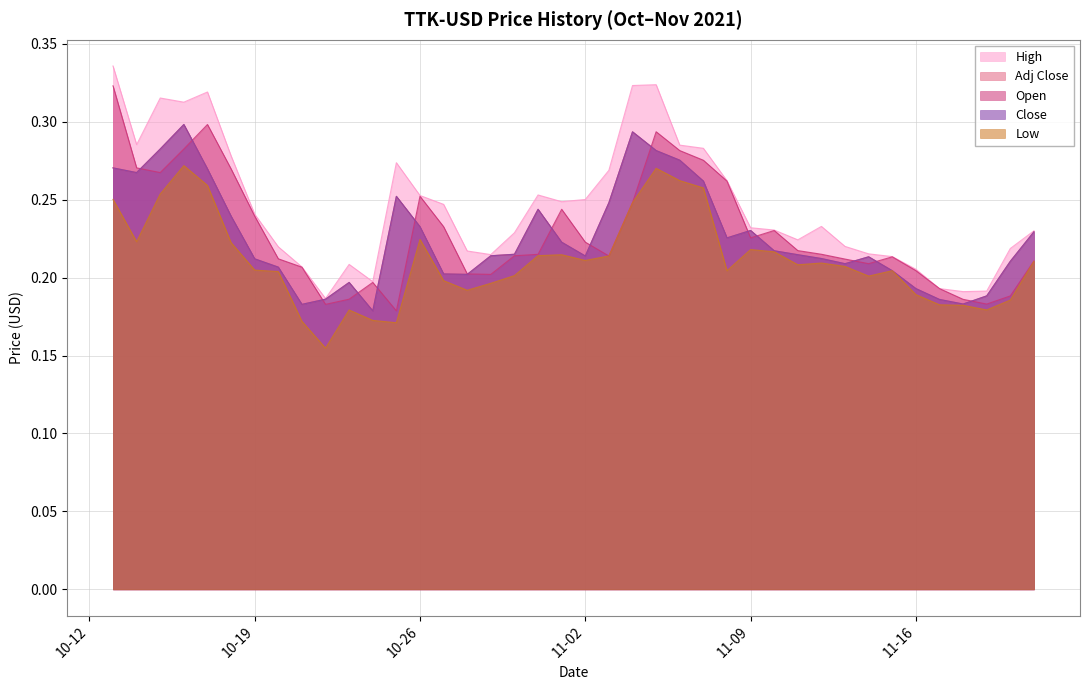

Count the High values in the range 0 to 1.

40